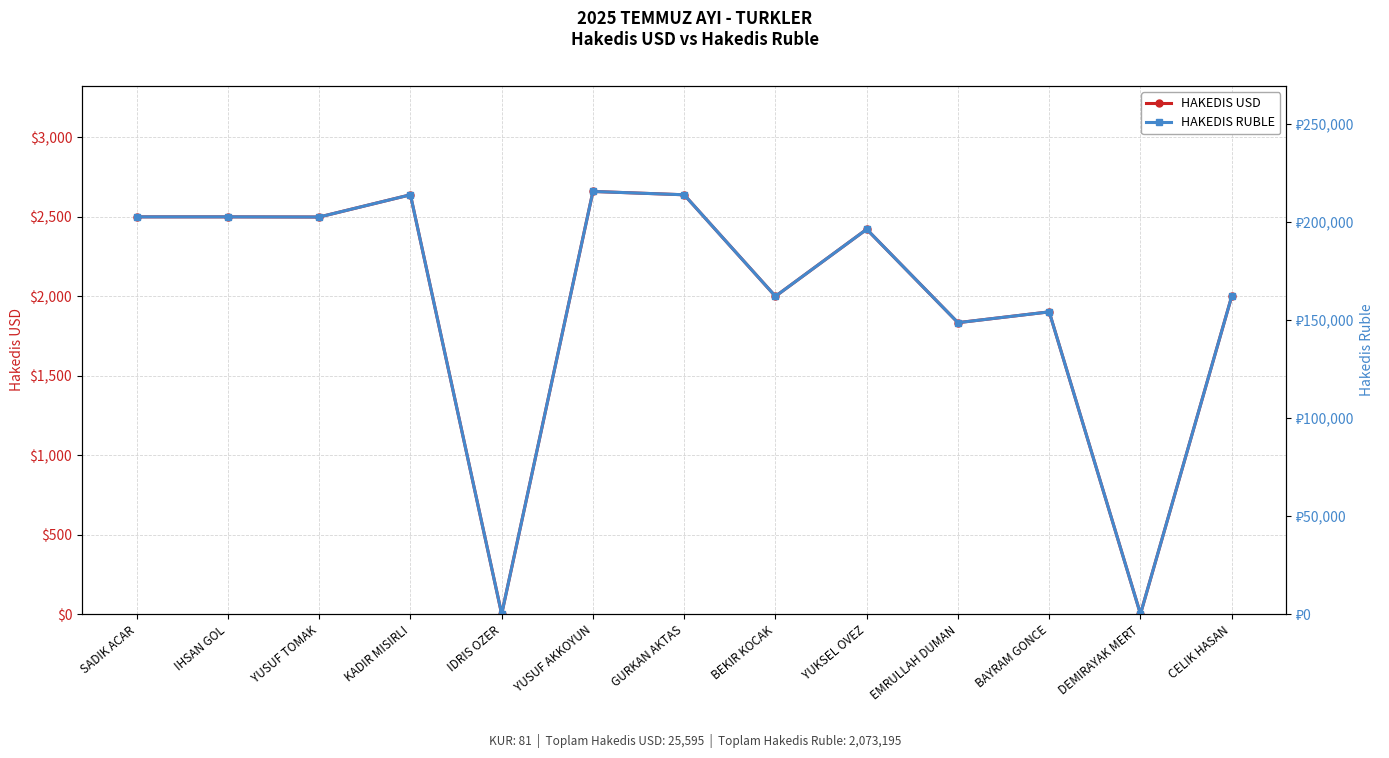

Reading right to left, extract all data points from this chart.

HAKEDIS USD: CELIK HASAN=2000	DEMIRAYAK MERT=0	BAYRAM GONCE=1902	EMRULLAH DUMAN=1834	YUKSEL OVEZ=2422	BEKIR KOCAK=2000	GURKAN AKTAS=2639	YUSUF AKKOYUN=2660	IDRIS OZER=0	KADIR MISIRLI=2639	YUSUF TOMAK=2499	IHSAN GOL=2500	SADIK ACAR=2500
HAKEDIS RUBLE: CELIK HASAN=162000	DEMIRAYAK MERT=0	BAYRAM GONCE=154062	EMRULLAH DUMAN=148554	YUKSEL OVEZ=196182	BEKIR KOCAK=162000	GURKAN AKTAS=213759	YUSUF AKKOYUN=215460	IDRIS OZER=0	KADIR MISIRLI=213759	YUSUF TOMAK=202419	IHSAN GOL=202500	SADIK ACAR=202500